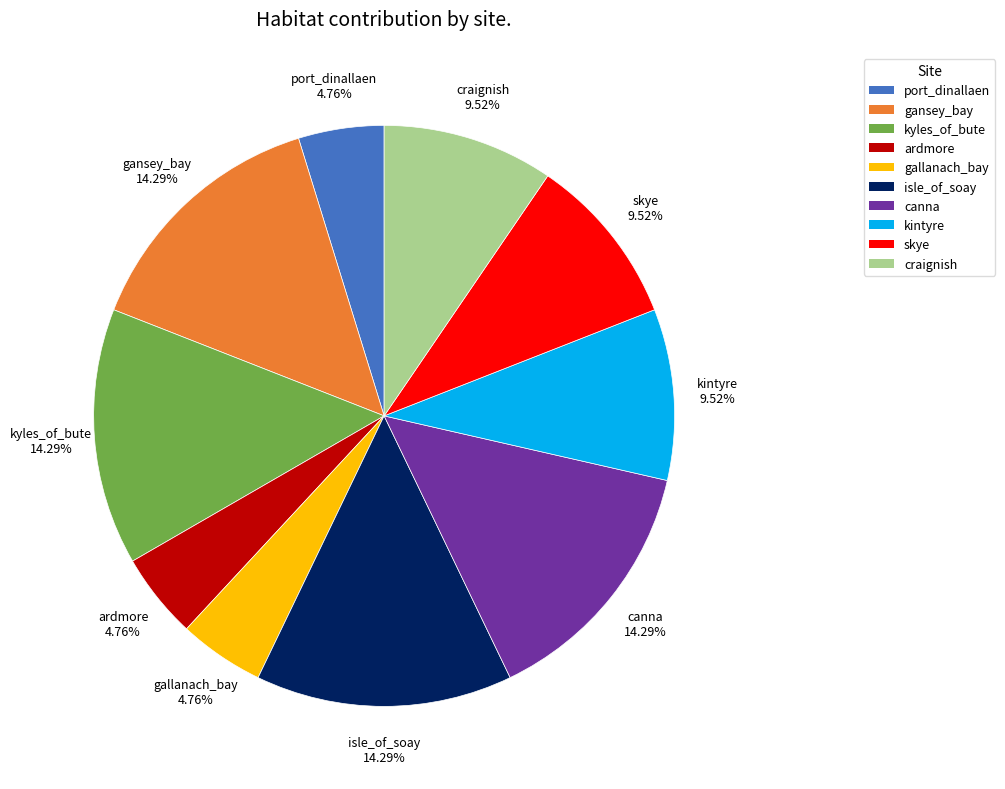

Does skye account for over 50% of the chart?

No